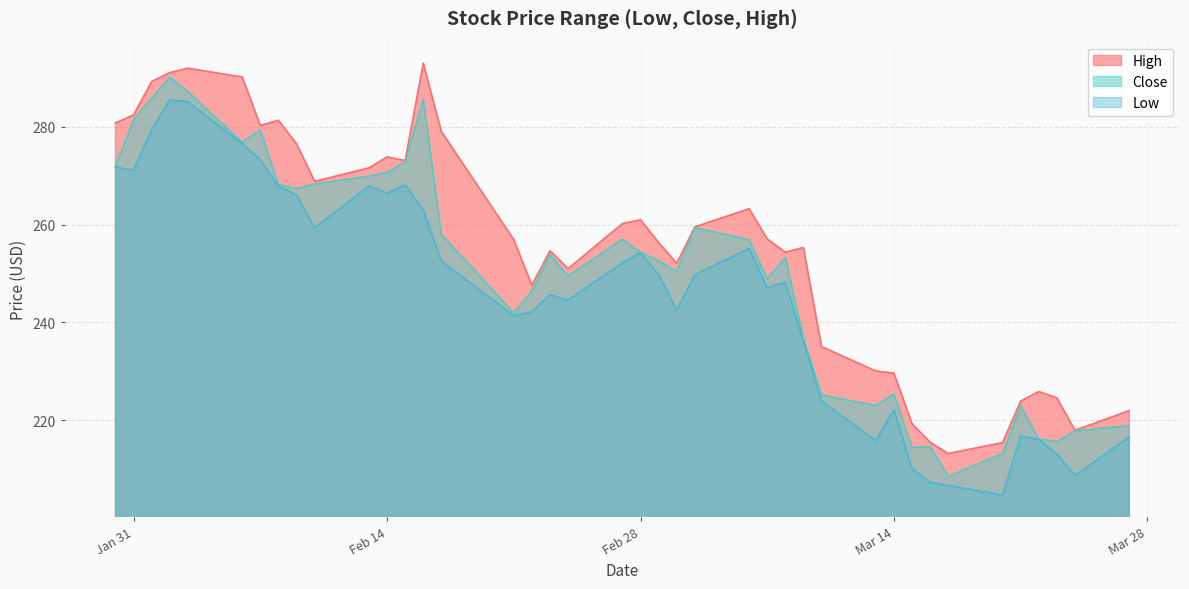

What is the maximum value for Close?

290.1